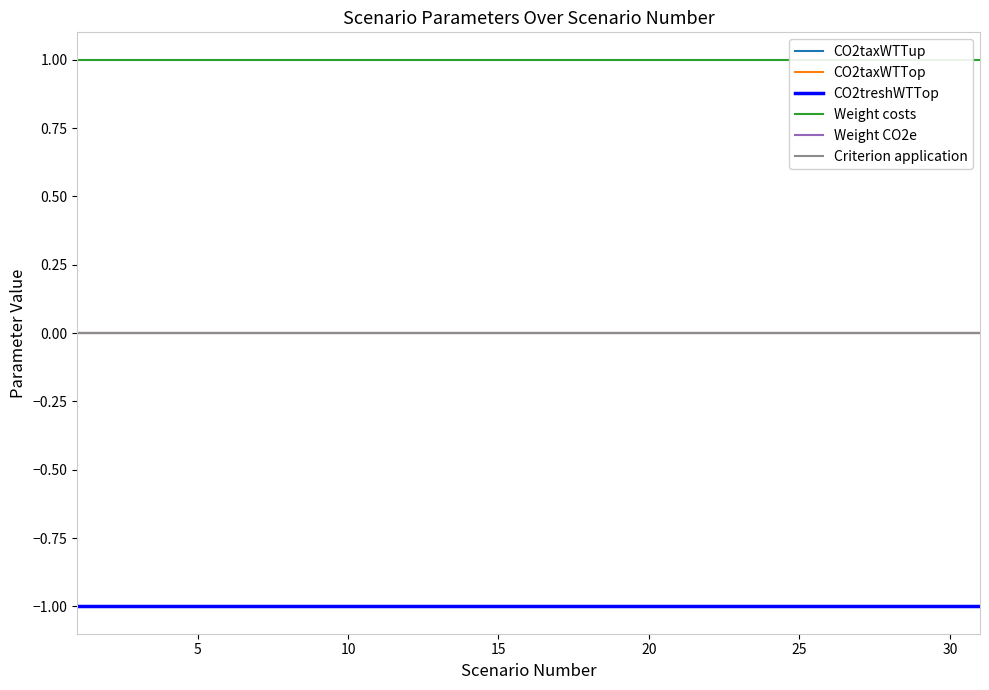

Is this an area chart (filled region under the line)?

No